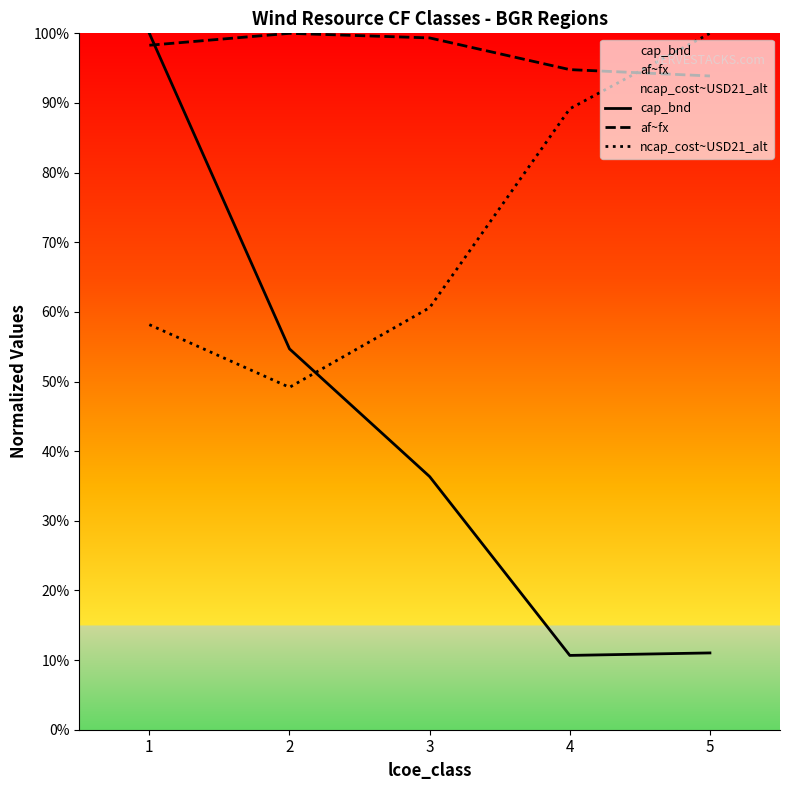

Reading left to right, transcribe all the data shown in this chart.

cap_bnd: 1.0	0.5	0.4	0.1	0.1
af~fx: 1.0	1.0	1.0	0.9	0.9
ncap_cost~USD21_alt: 0.6	0.5	0.6	0.9	1.0